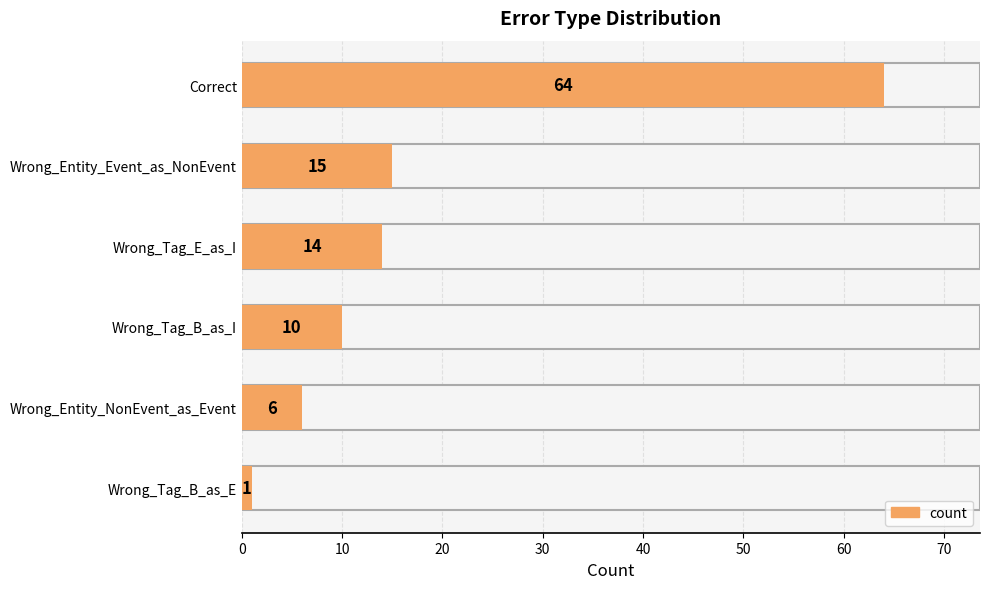

True or false: the data shows 1 at Wrong_Tag_B_as_E.

True